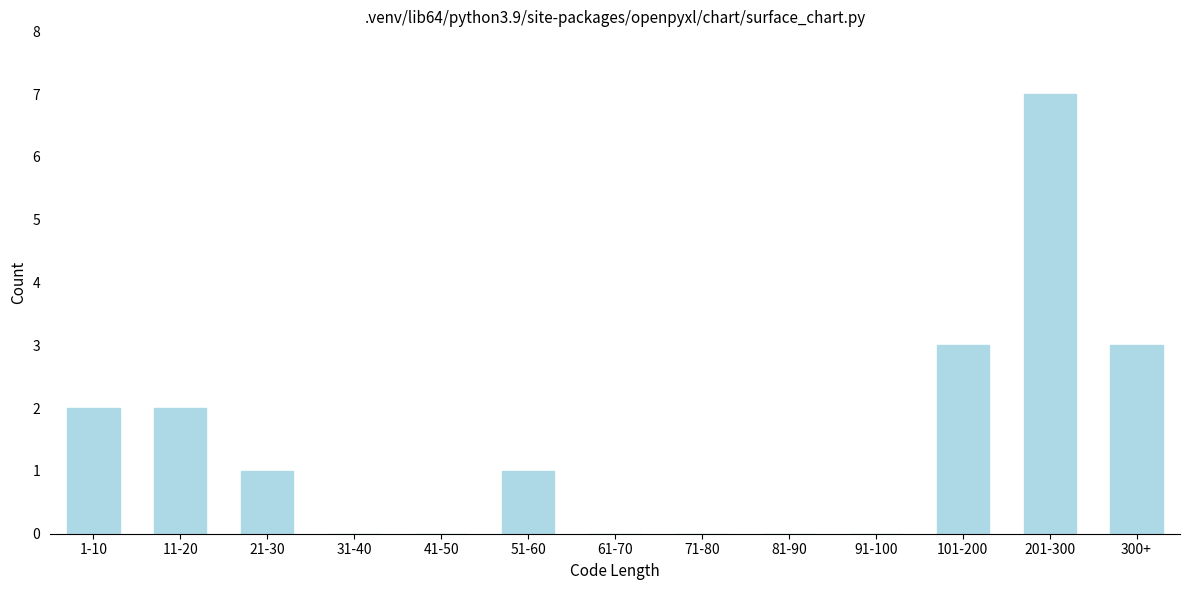

Reading right to left, list all the values displayed in this chart.

300+=3	201-300=7	101-200=3	91-100=0	81-90=0	71-80=0	61-70=0	51-60=1	41-50=0	31-40=0	21-30=1	11-20=2	1-10=2